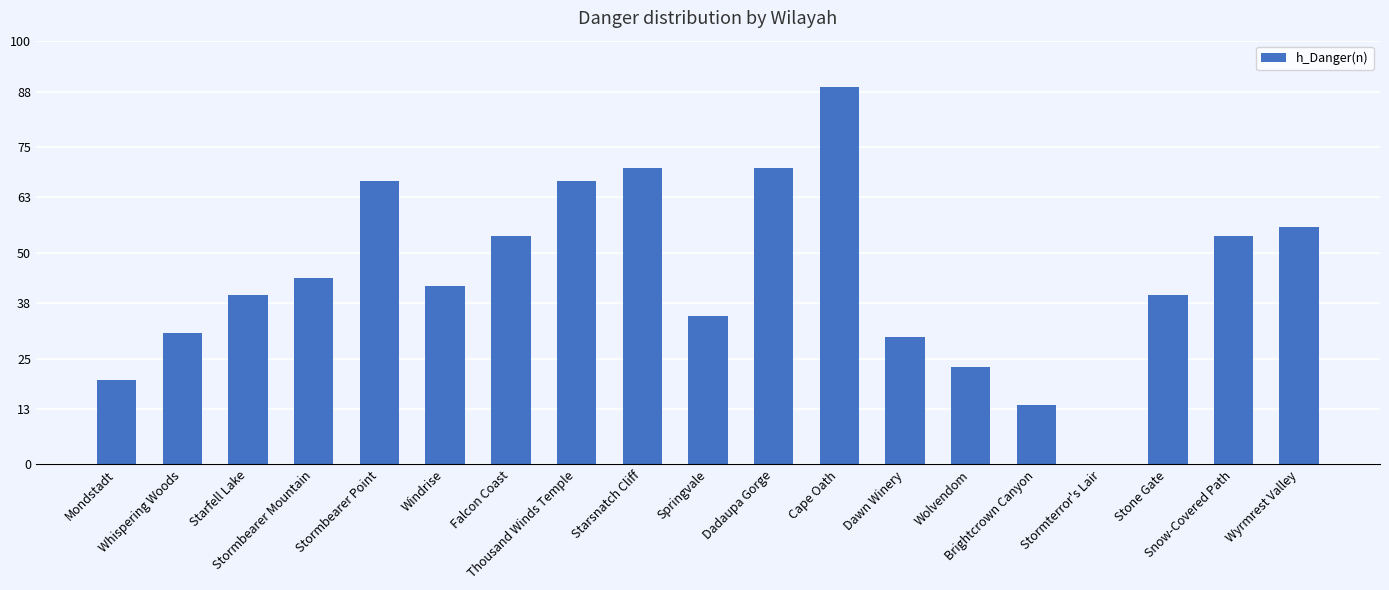

What is the sum of all values?

846